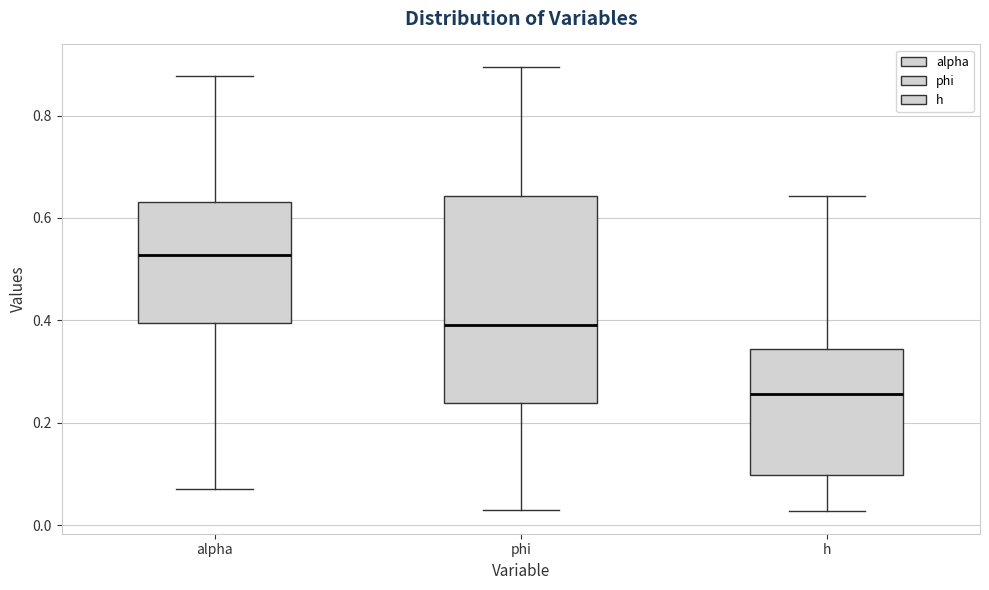

Reading left to right, transcribe this box plot: for each box, give where its median line is, the range the box spans, and where its two whiskers end, as read against the y-axis. The values are not printed on the chart, so give them approximately, as read against the axis.

alpha: median 0.52, box 0.40 to 0.64, whiskers 0.08 to 0.88
phi: median 0.40, box 0.24 to 0.64, whiskers 0.02 to 0.90
h: median 0.26, box 0.10 to 0.34, whiskers 0.02 to 0.64